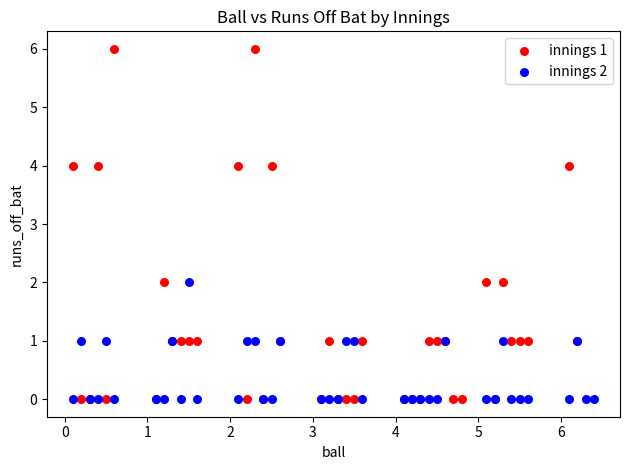

What are all the series names shown in the legend?

innings 1, innings 2